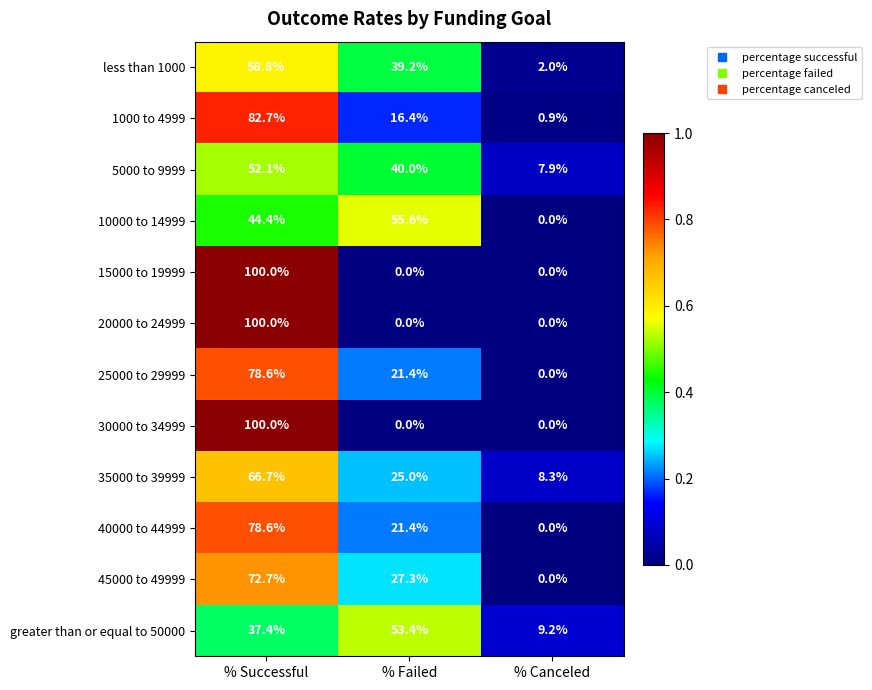

Count the number of categories in the chart.

3